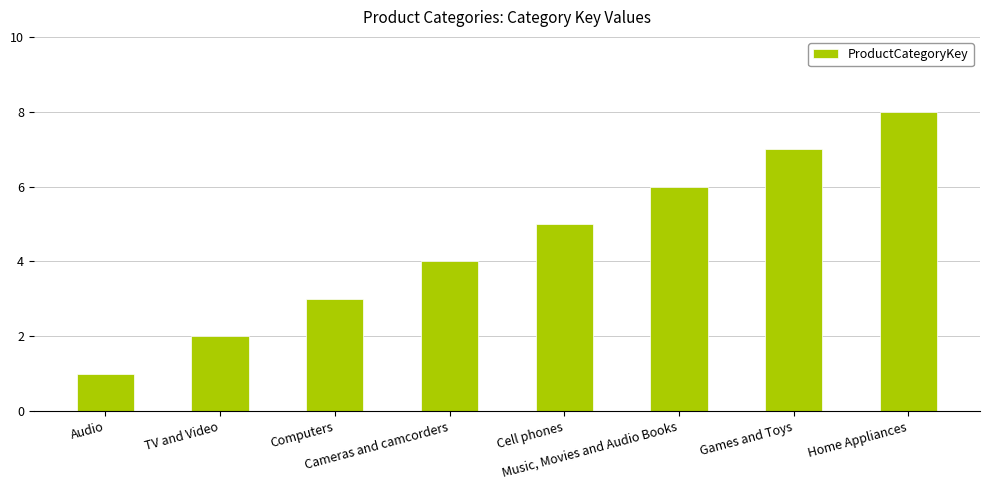

What is the maximum value shown in the chart?

8